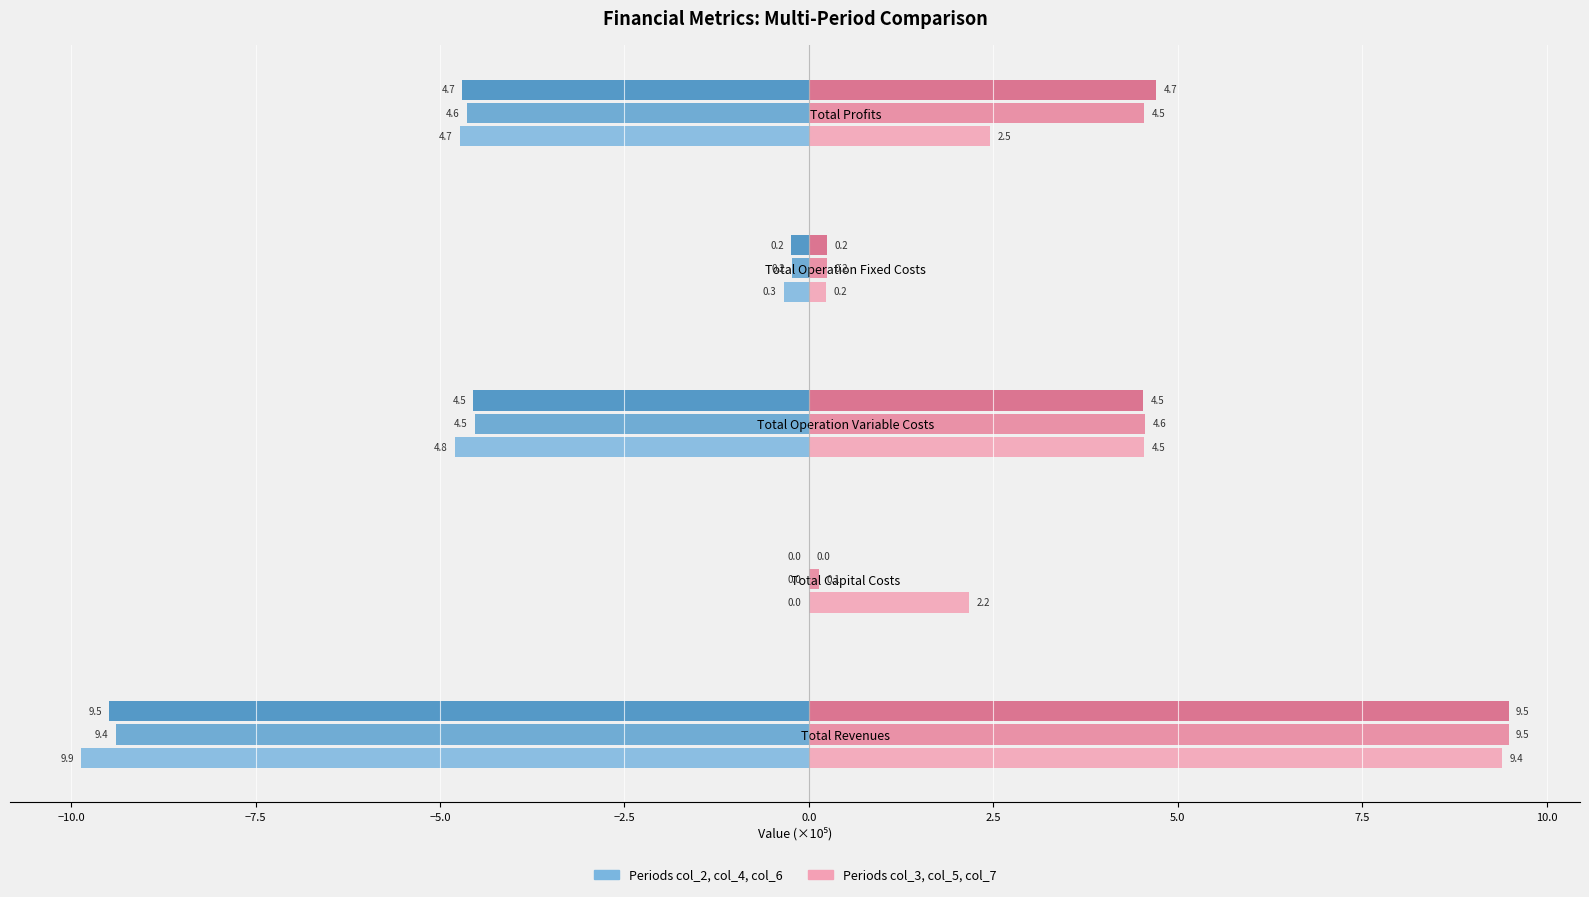

Which label corresponds to the largest value in the chart?

Total Revenues